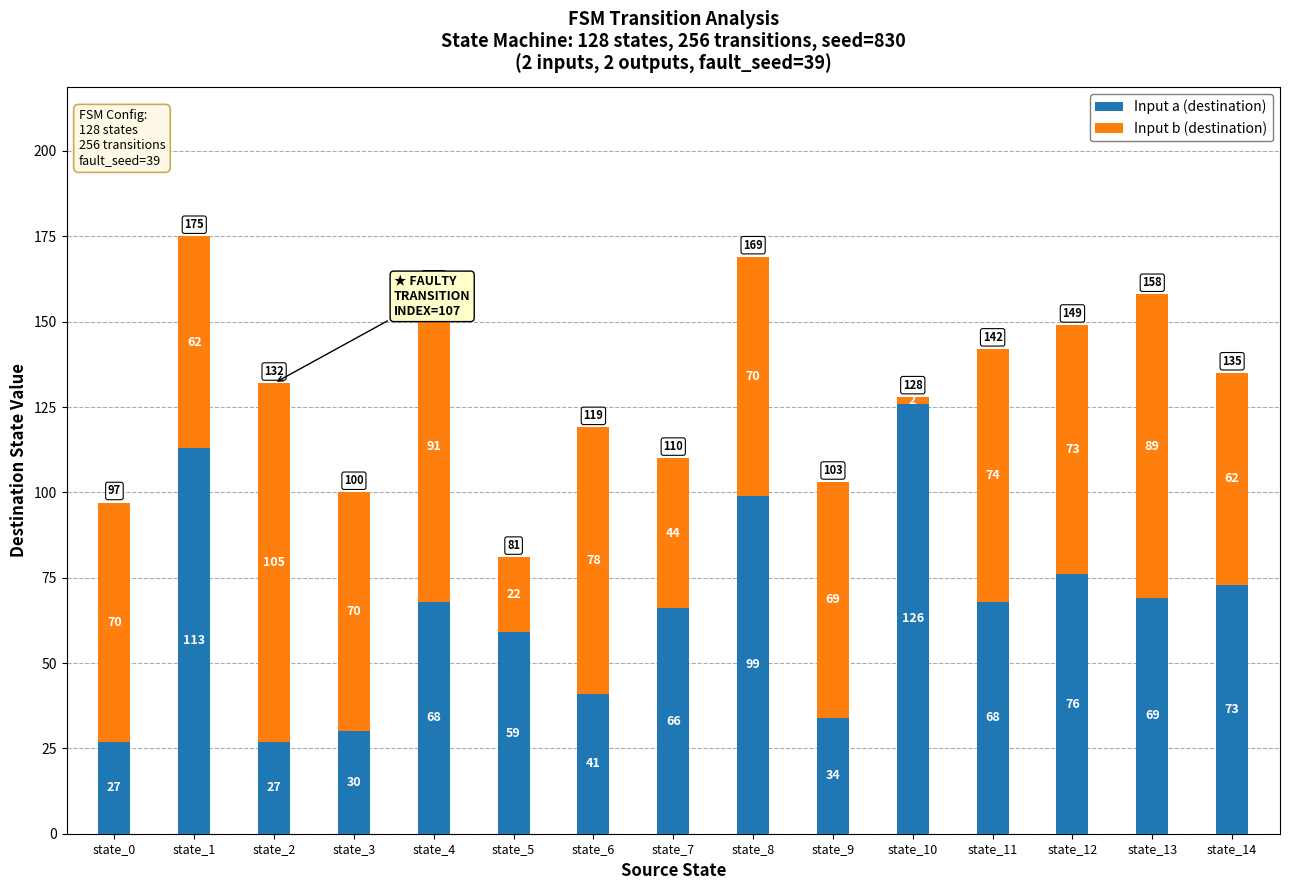

At which label does Input a (destination) first exceed 68?

state_1